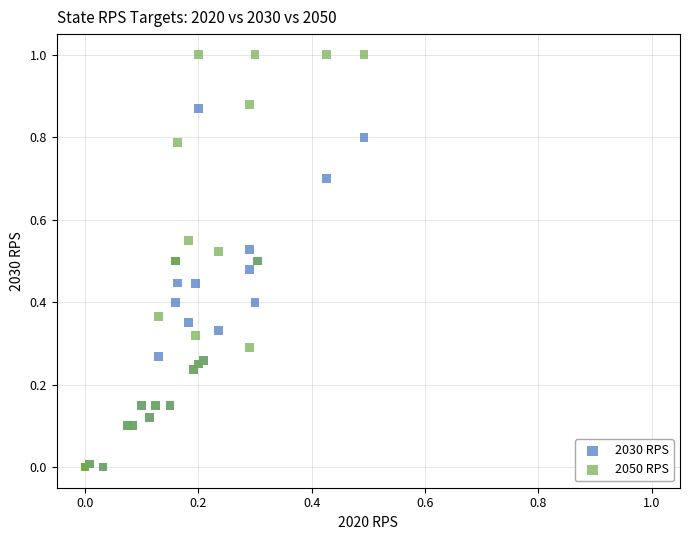

What are all the series names shown in the legend?

2030 RPS, 2050 RPS